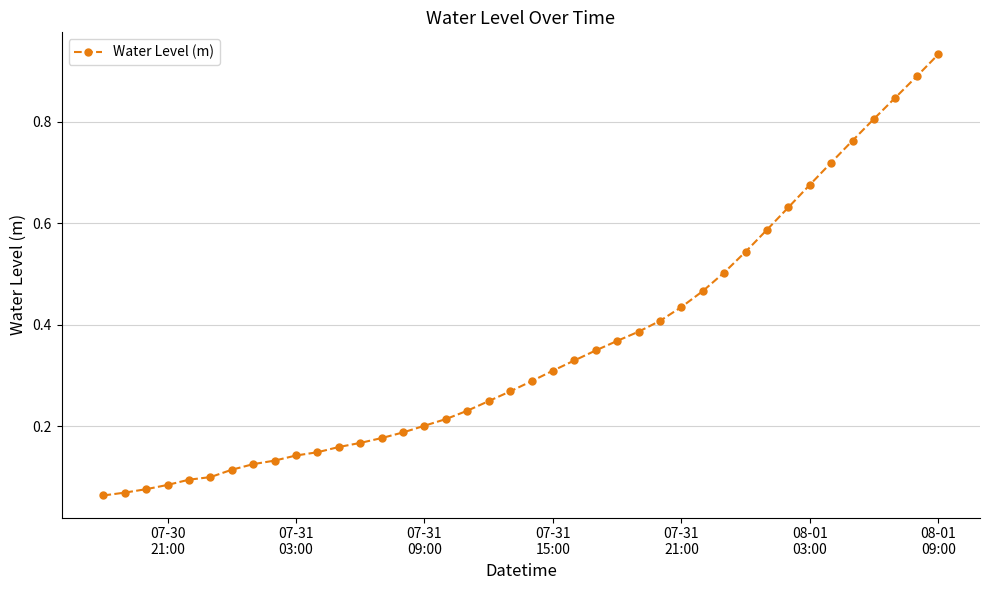

Reading left to right, list all the values displayed in this chart.

0.1	0.1	0.1	0.1	0.1	0.1	0.1	0.1	0.1	0.1	0.1	0.2	0.2	0.2	0.2	0.2	0.2	0.2	0.2	0.3	0.3	0.3	0.3	0.3	0.4	0.4	0.4	0.4	0.5	0.5	0.5	0.6	0.6	0.7	0.7	0.8	0.8	0.8	0.9	0.9